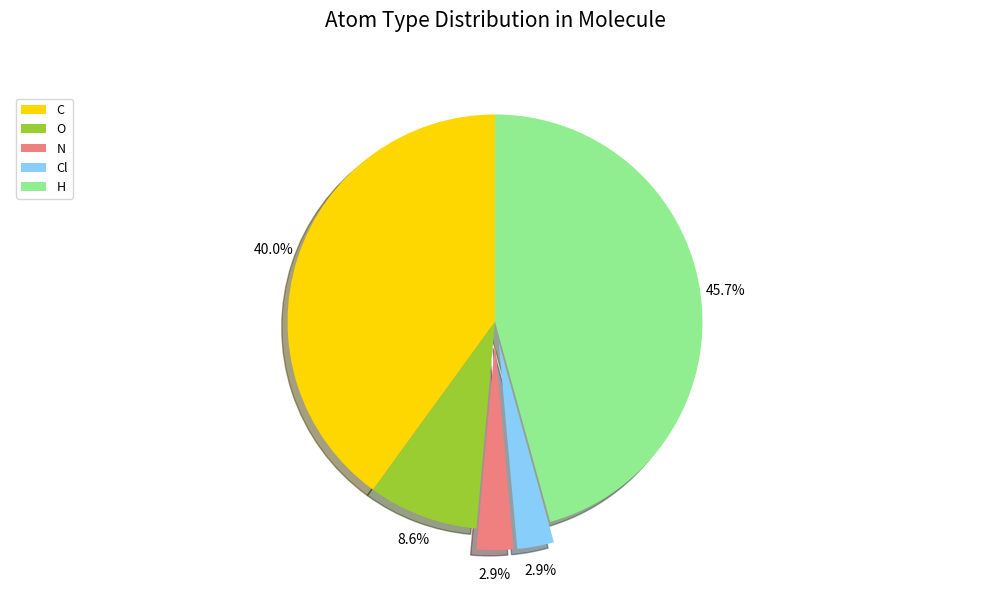

Count the number of slices in the pie.

5